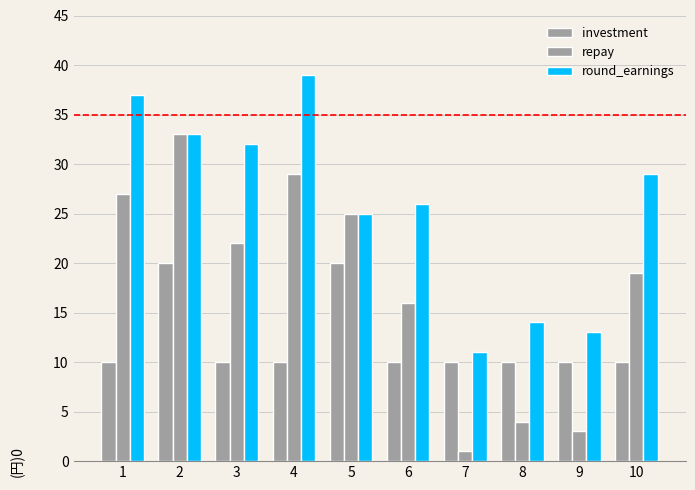

Does the chart contain any negative values?

No